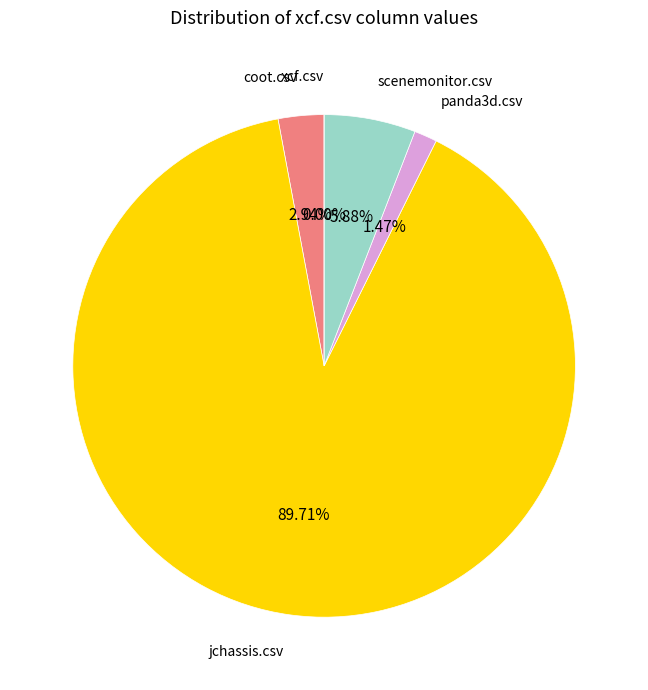

Combined, what portion of the pie is scenemonitor.csv and jchassis.csv?

95.6%